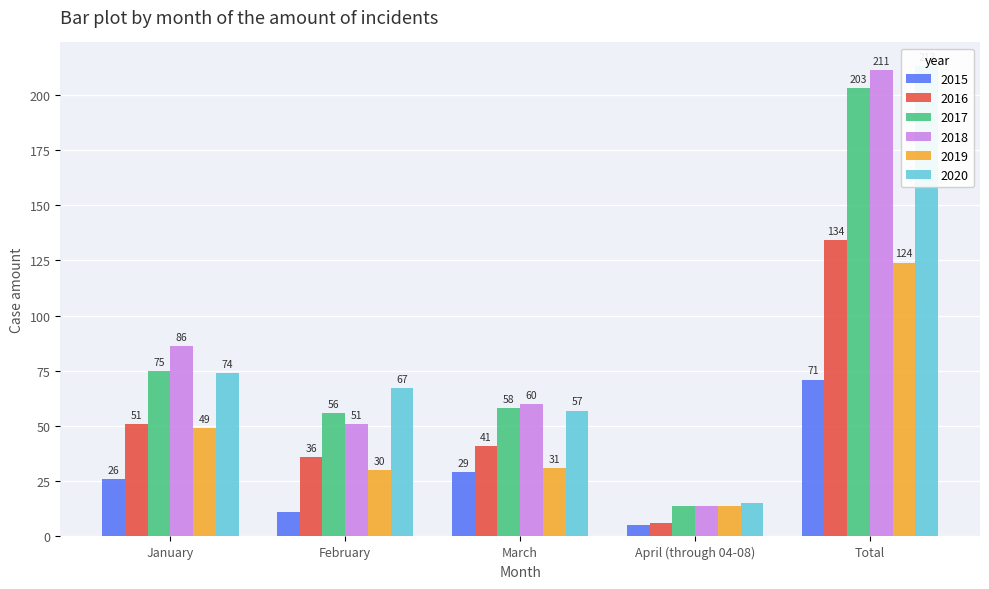

Rank the series at April (through 04-08) from lowest to highest value.

2015, 2016, 2017, 2018, 2019, 2020